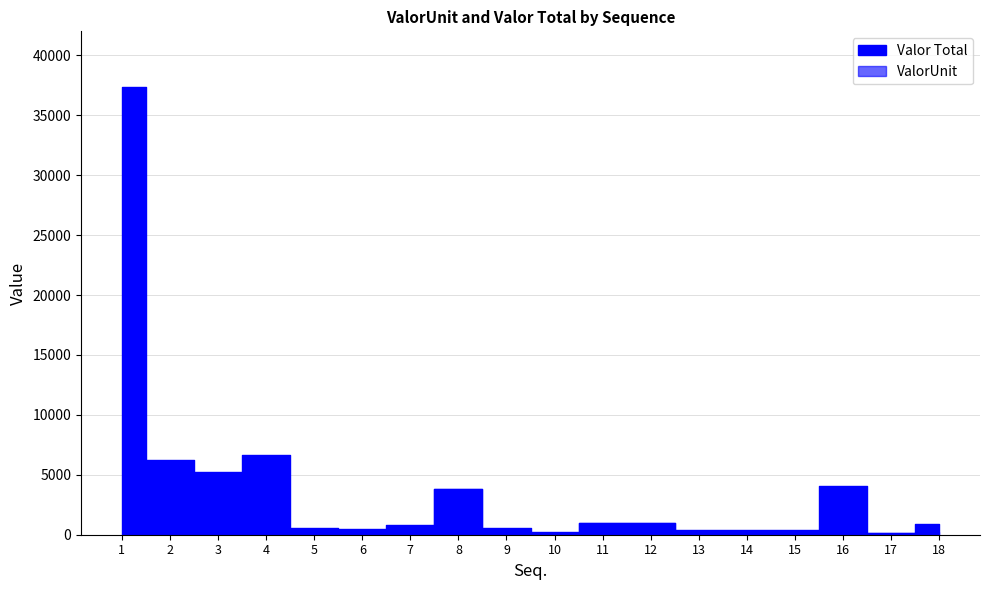

Reading left to right, what are all the values shown in this chart?

ValorUnit: 1=9.0	2=57.3	3=45.0	4=65.0	5=0.3	6=0.3	7=0.5	8=3844.0	9=0.3	10=0.3	11=951.5	12=951.5	13=0.3	14=0.3	15=0.2	16=39.0	17=114.4	18=228.8
Valor Total: 1=37394.5	2=6235.7	3=5193.9	4=6627.0	5=540.5	6=447.9	7=811.3	8=3844.0	9=598.3	10=237.9	11=951.5	12=951.5	13=407.9	14=407.9	15=380.8	16=4042.2	17=114.4	18=915.2